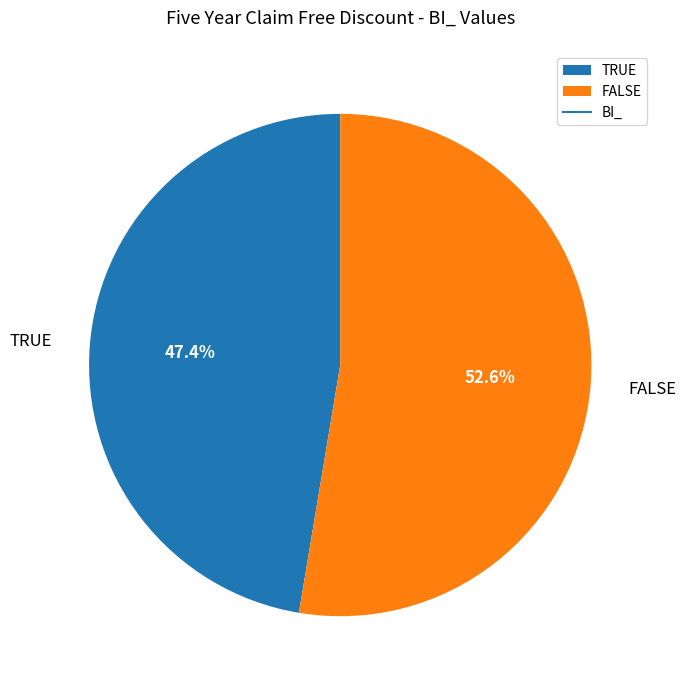

Does any single category account for the majority?

Yes